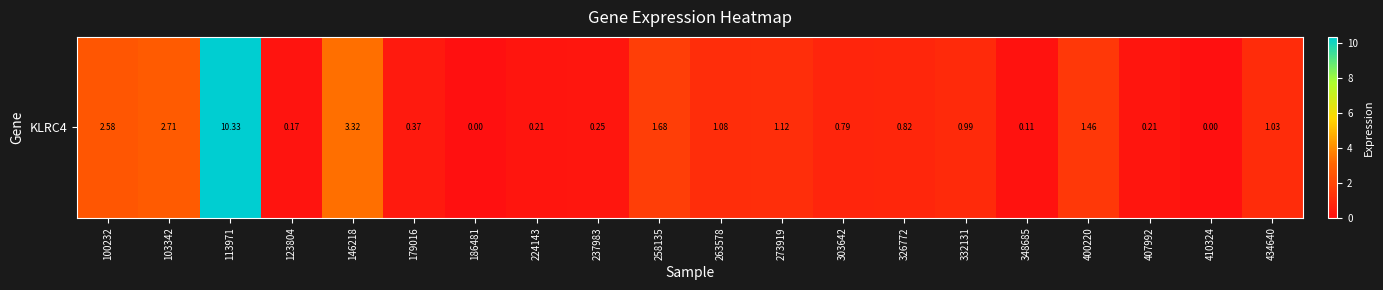

What value does the data have at 434640?

1.0